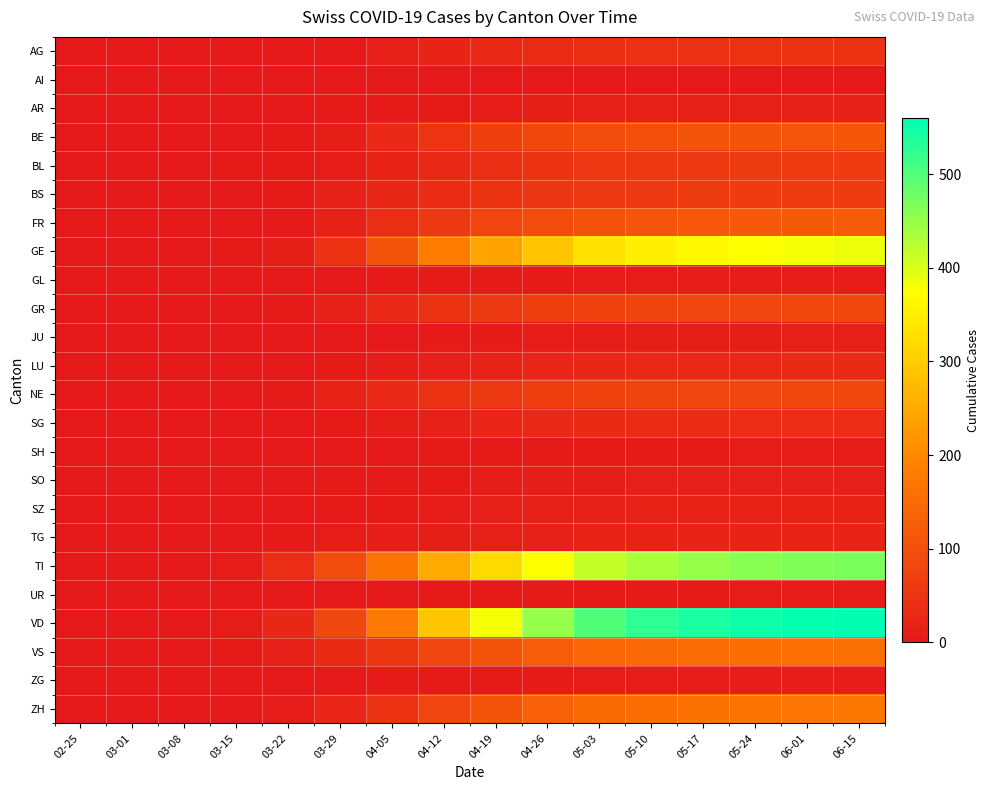

At which category does the chart reach its peak across all series?

06-15